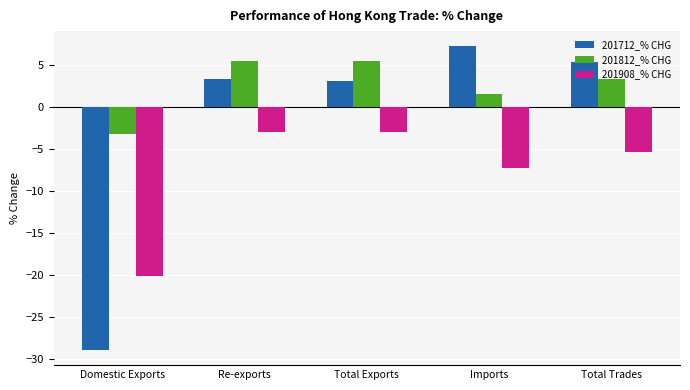

What is the total value across all series at Imports?

1.4